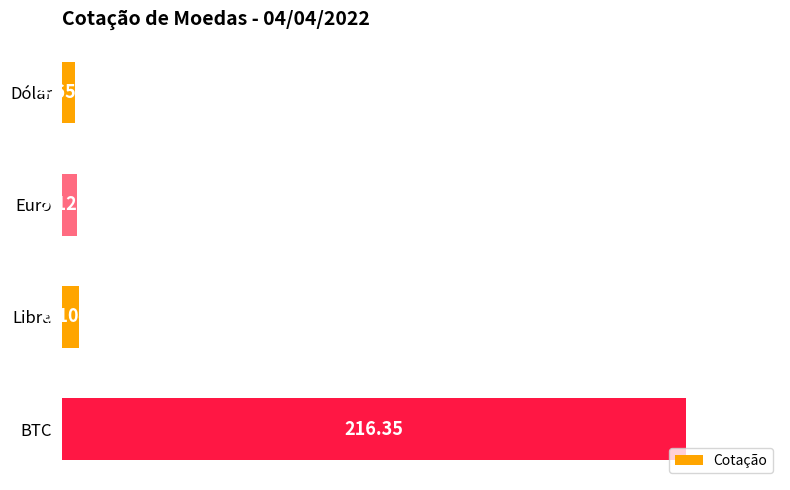

Rank the categories by value from highest to lowest.

BTC, Libra, Euro, Dólar